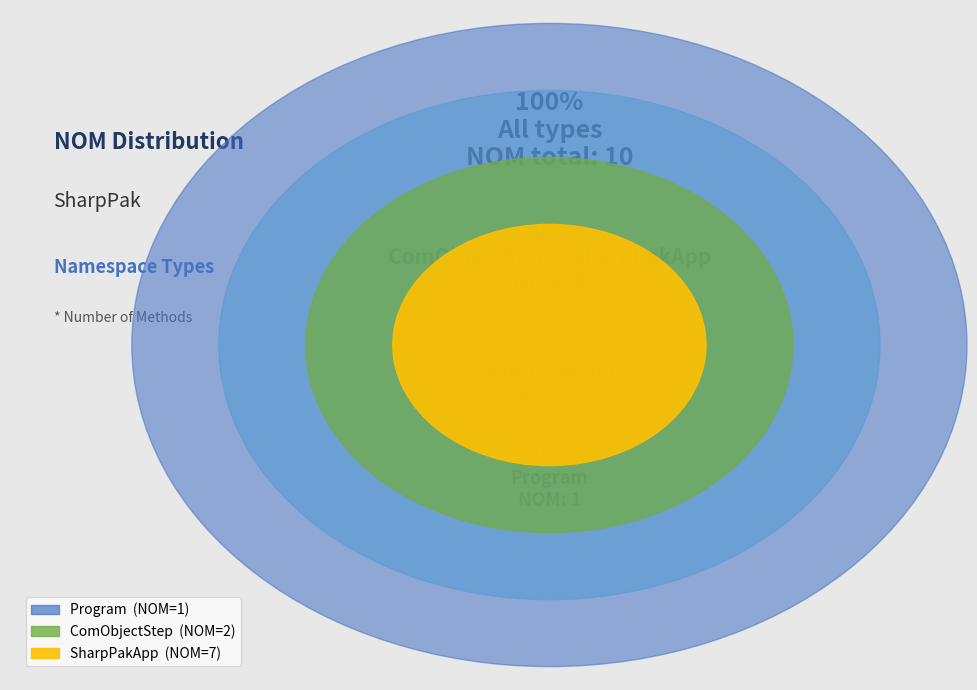

Which category has the smallest portion of the pie?

Program